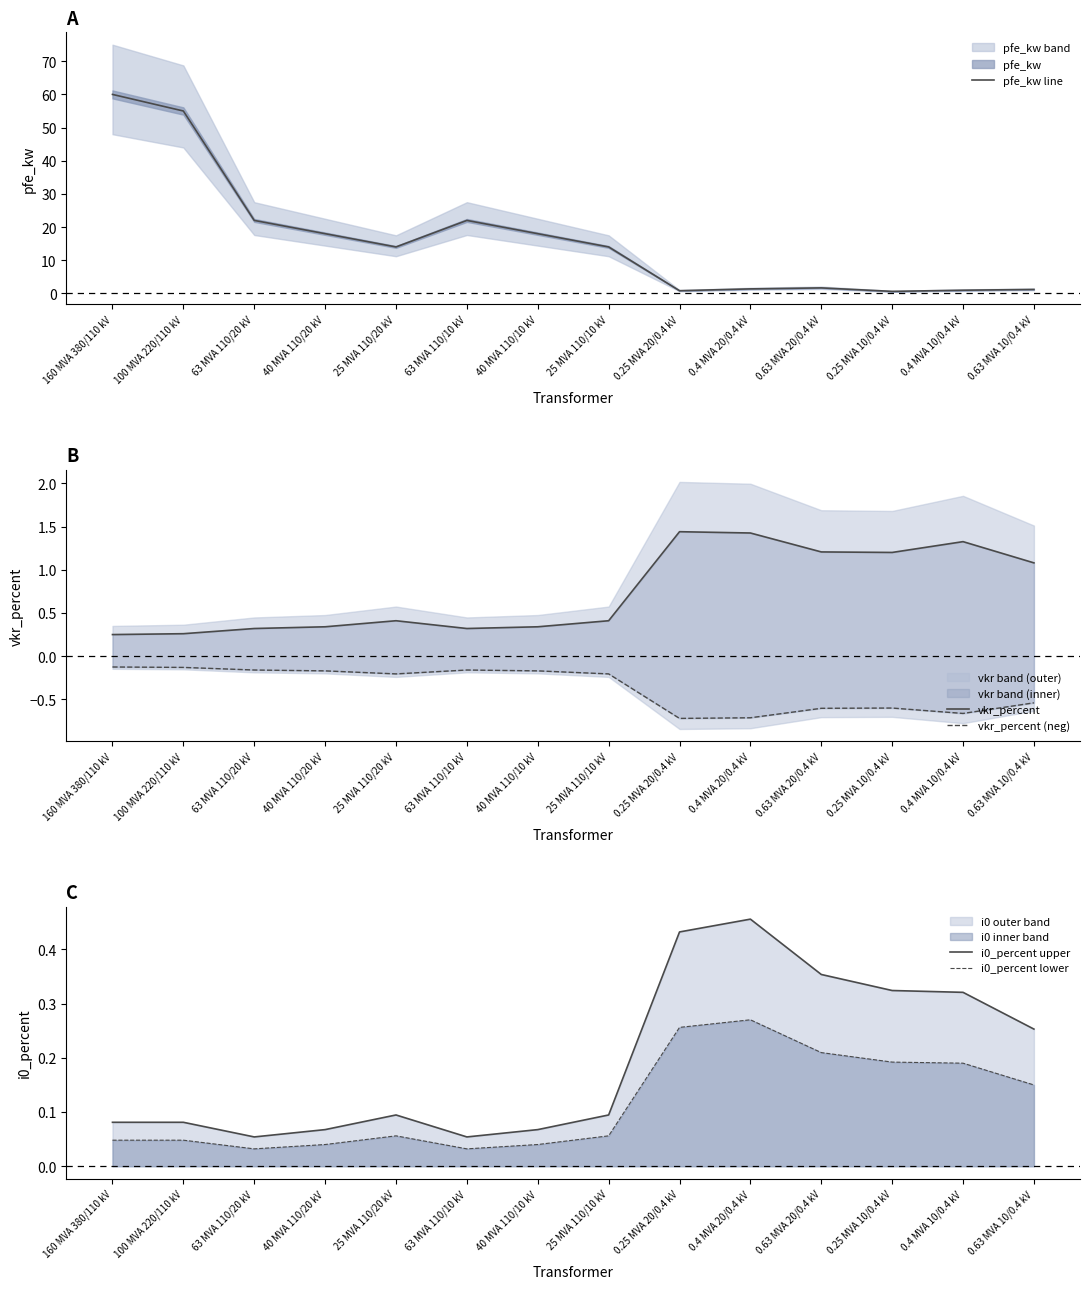

Where is vkr_percent (neg) nearest to the value 0?

160 MVA 380/110 kV